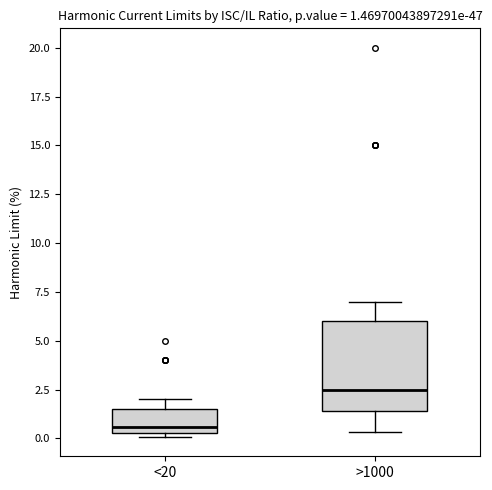

Which box is the tallest, from its lower edge to its upper edge?

>1000